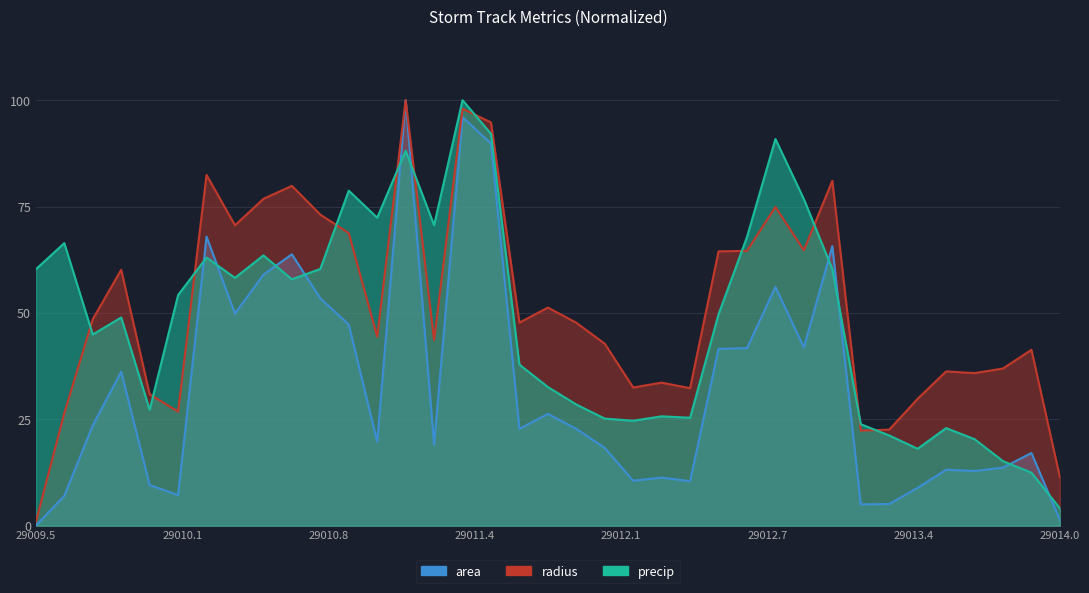

In precip, how many points are higher than both neighbors (excluding endpoints)?

10